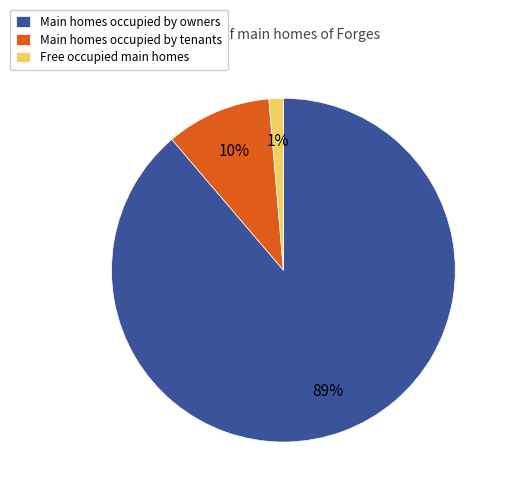

To the nearest percent, what is the combined percentage of Main homes occupied by tenants and Main homes occupied by owners?

99%